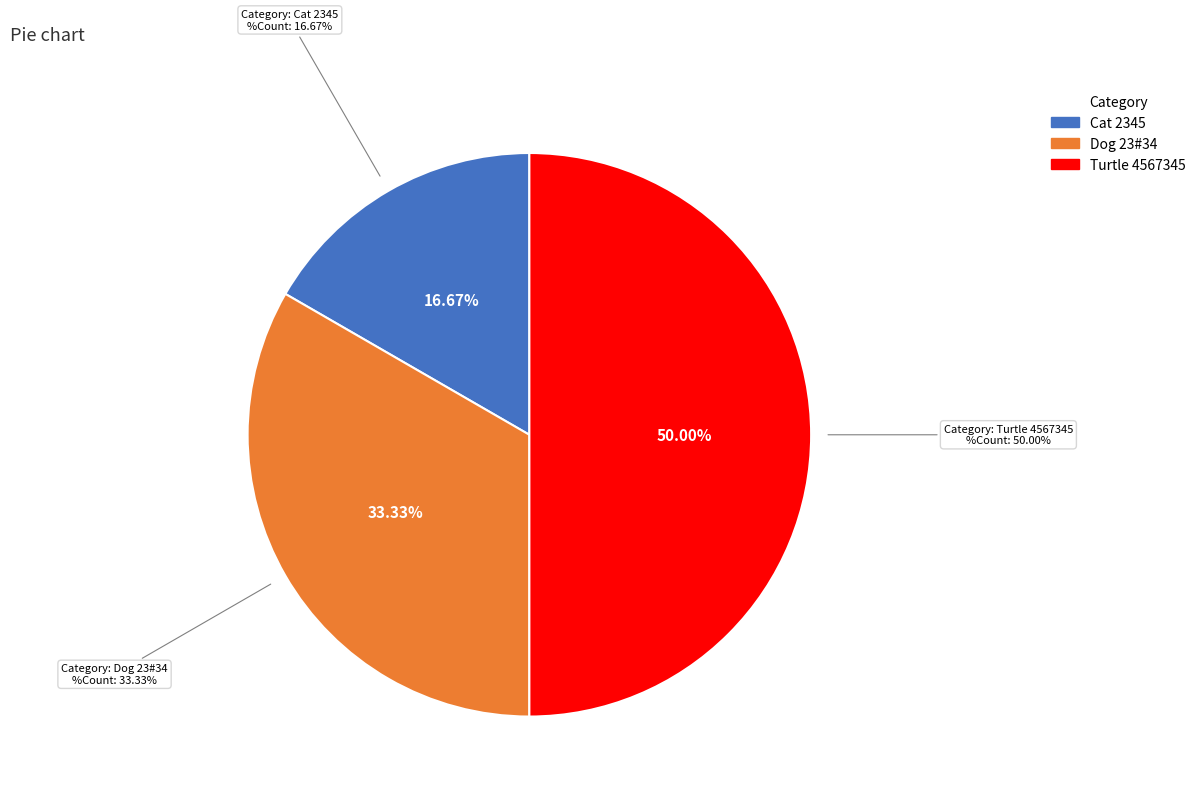

To the nearest percent, what is the difference between the largest and smallest slice percentages?

33%